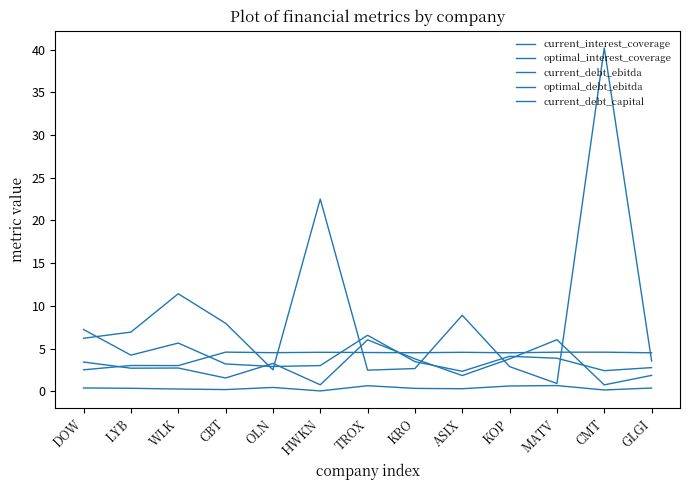

Which series has the largest total across all categories?

current_interest_coverage